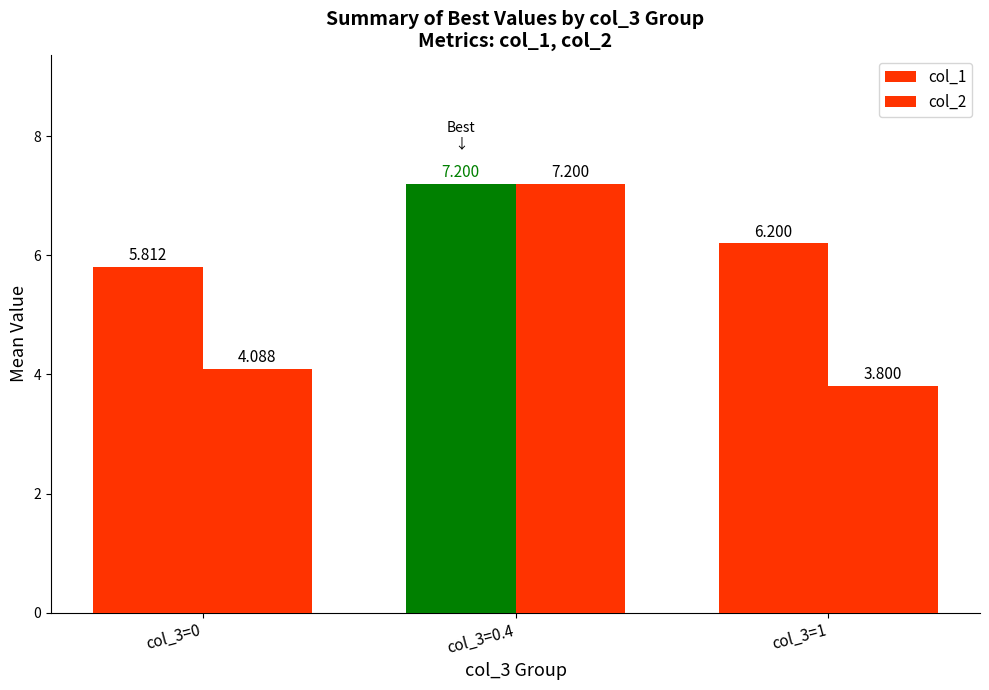

Is the value of col_2 at col_3=1 greater than the value of col_1 at col_3=0.4?

No